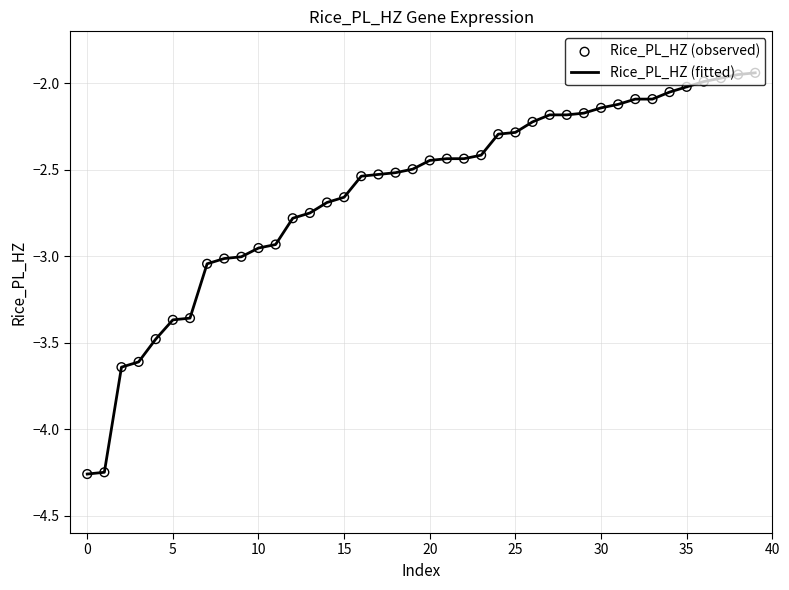

What is the difference between the maximum and minimum values?

2.3